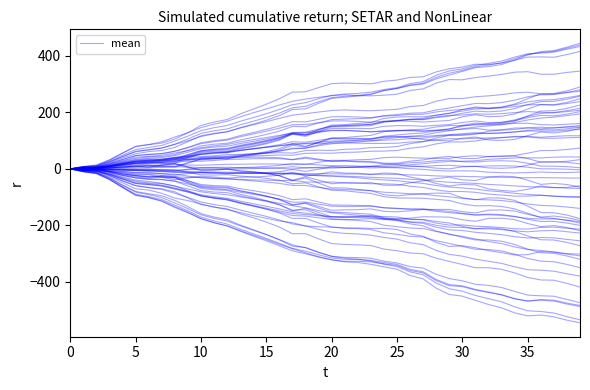

How many series are shown in this chart?

1